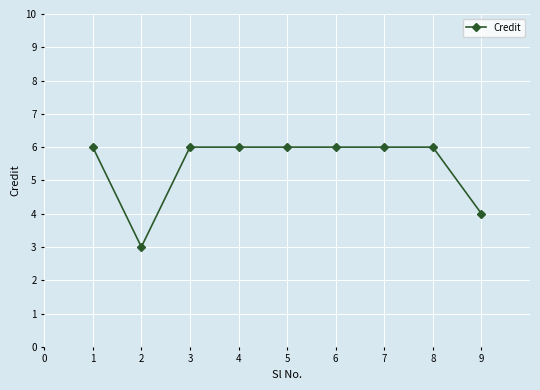

How many data points are less than 6?

2